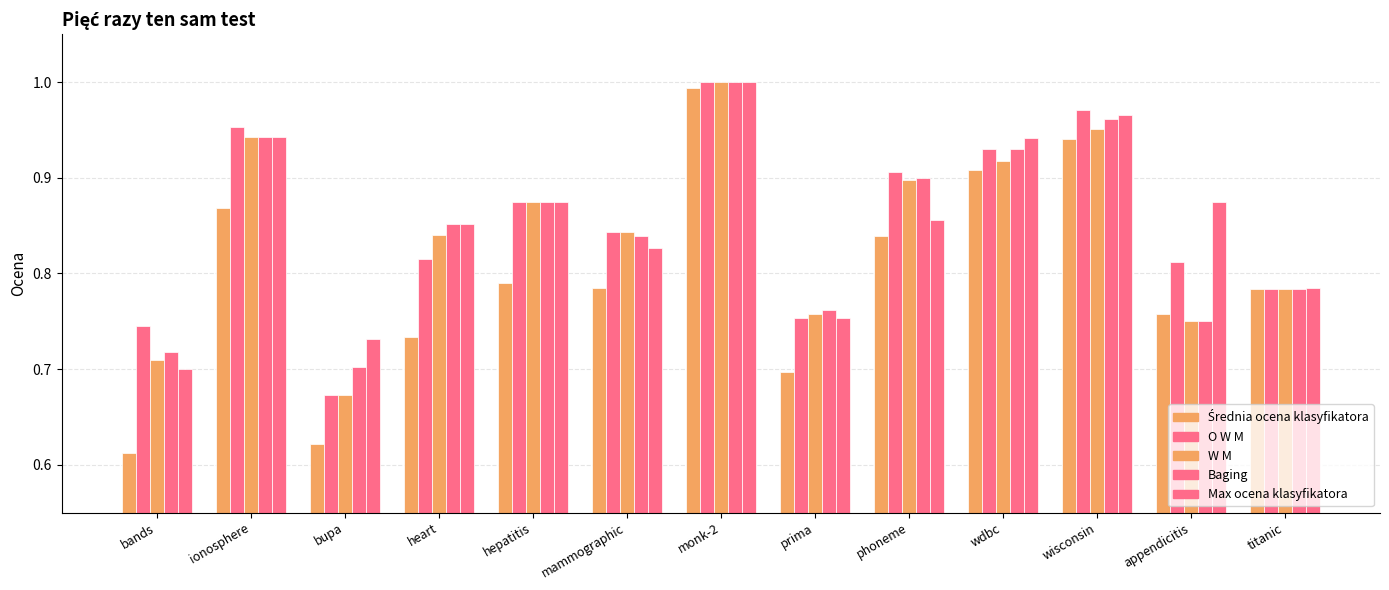

What is the average value of the Max ocena klasyfikatora series?

0.9